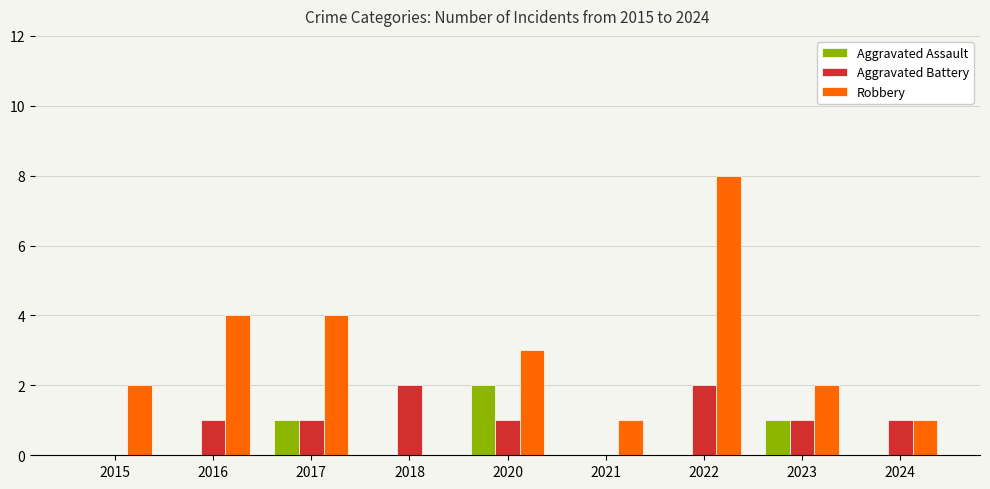

Between 2015 and 2020, which series saw the biggest shift?

Aggravated Assault